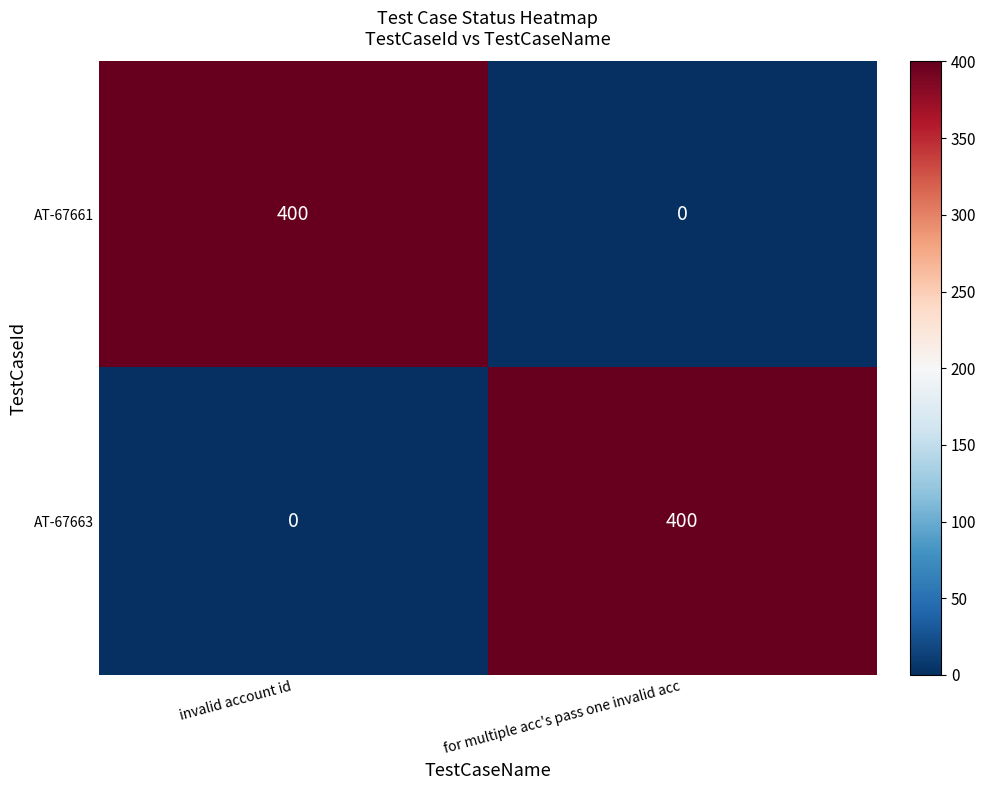

What is the spread (max minus min) of values at invalid account id?

400